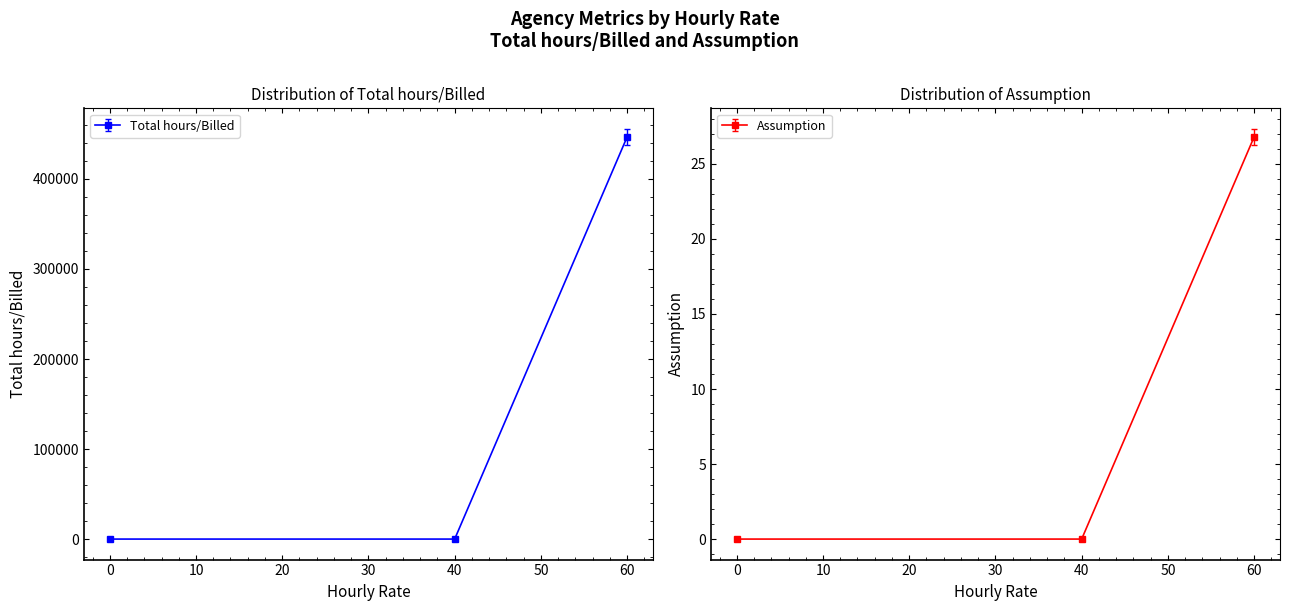

What is the difference between the maximum and second lowest values in the Assumption series?

26.8